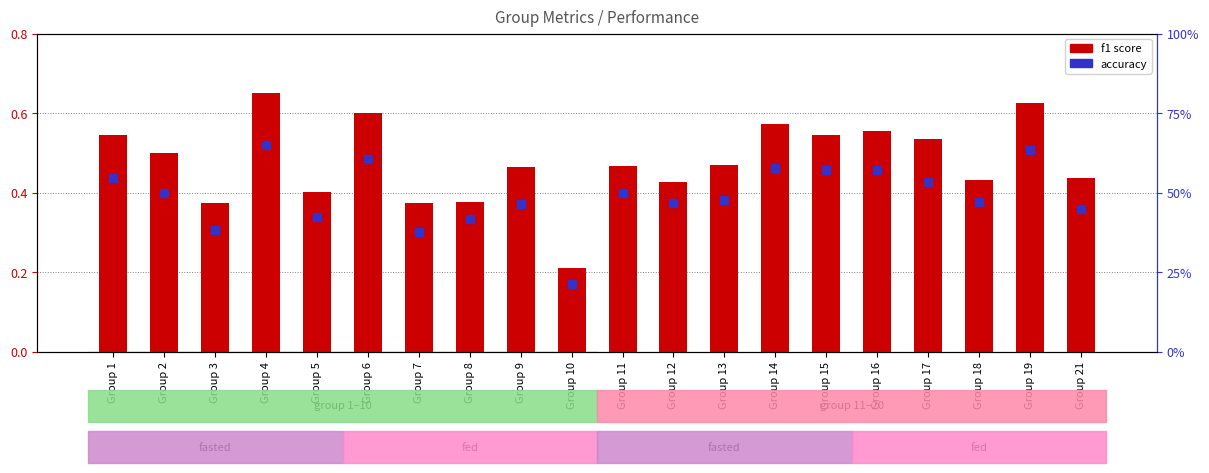

Which series has the largest Y range (max minus min)?

f1